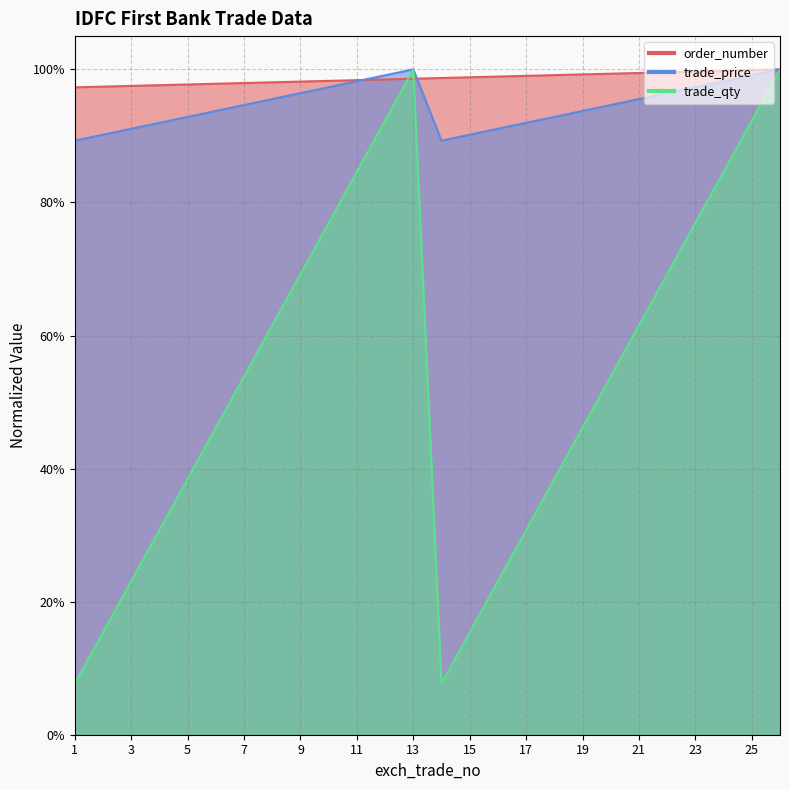

At which category does trade_price reach its first local valley?

14